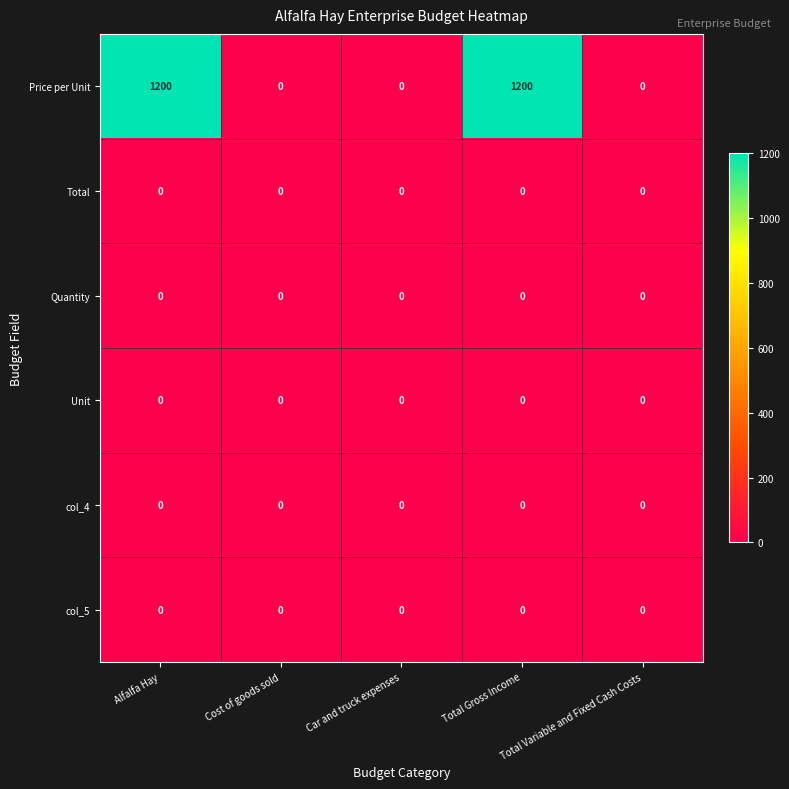

What is the average value of the Price per Unit series?

480